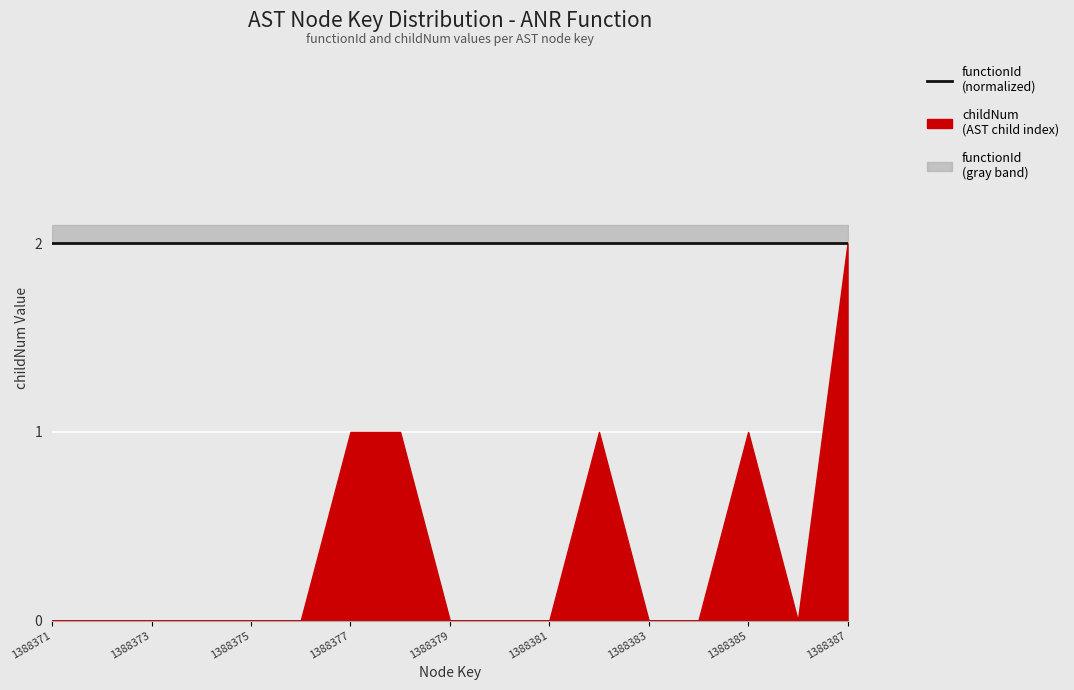

The value at 1388385 is 1. True or false?

True